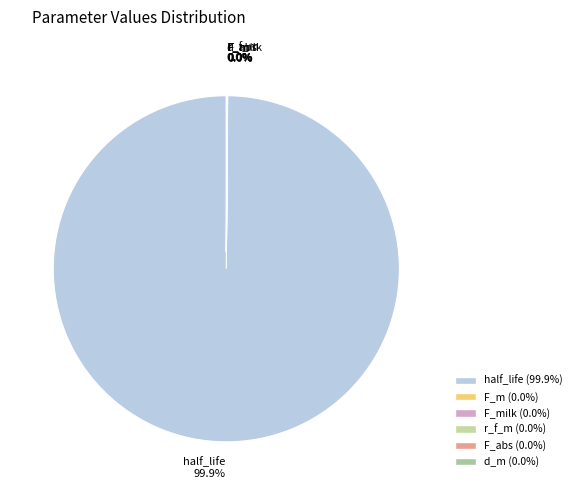

Which category has the biggest portion of the pie?

half_life